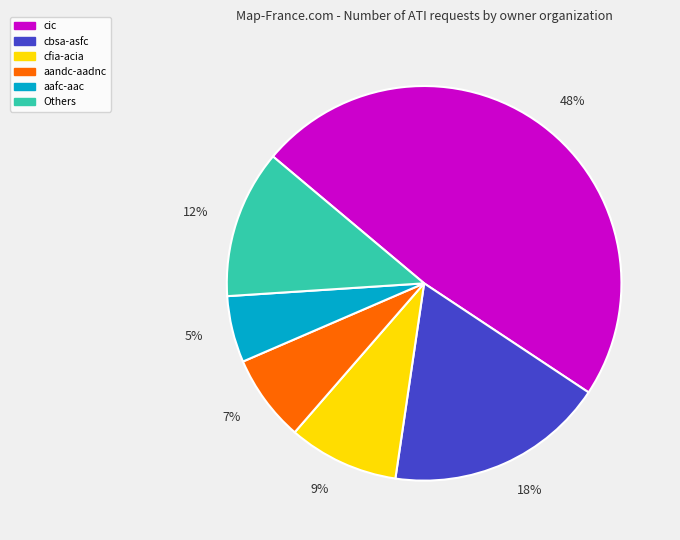

To the nearest percent, what is the difference between the largest and smallest slice percentages?

43%